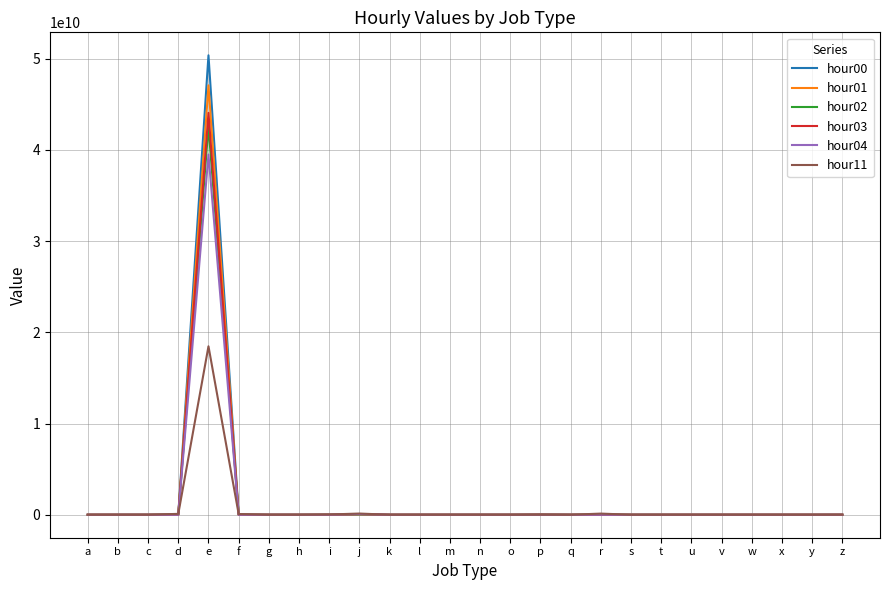

At which category is the sum across all series the highest?

e